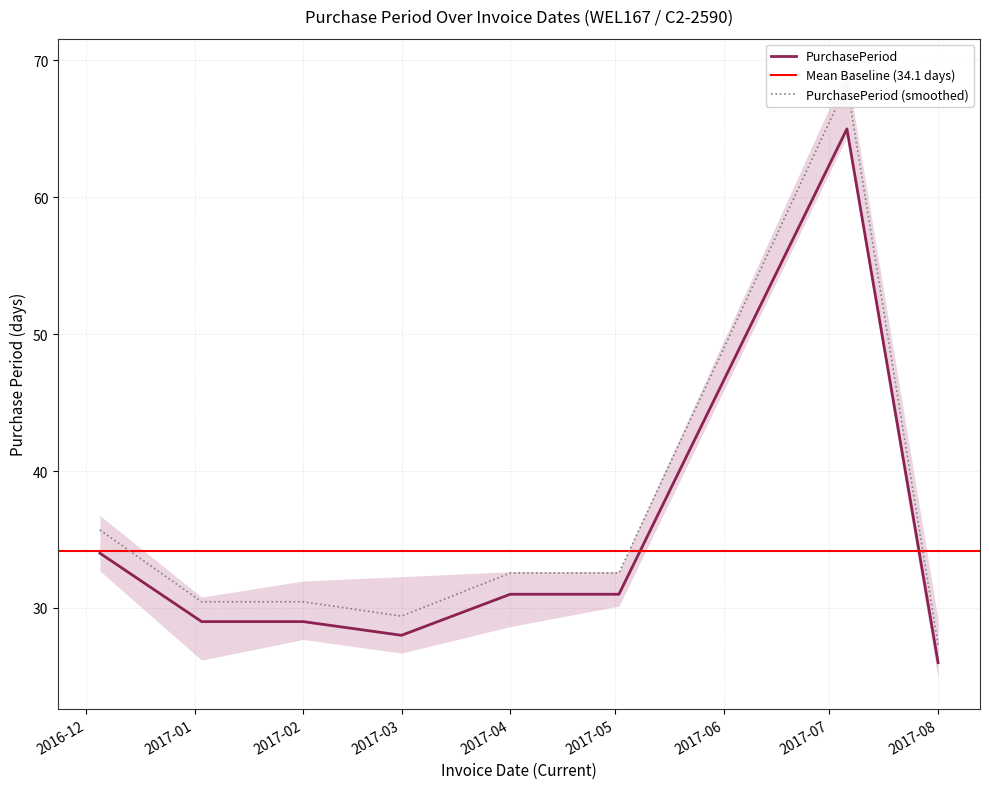

What is the label of the 7th point from the right?

2017-01-03